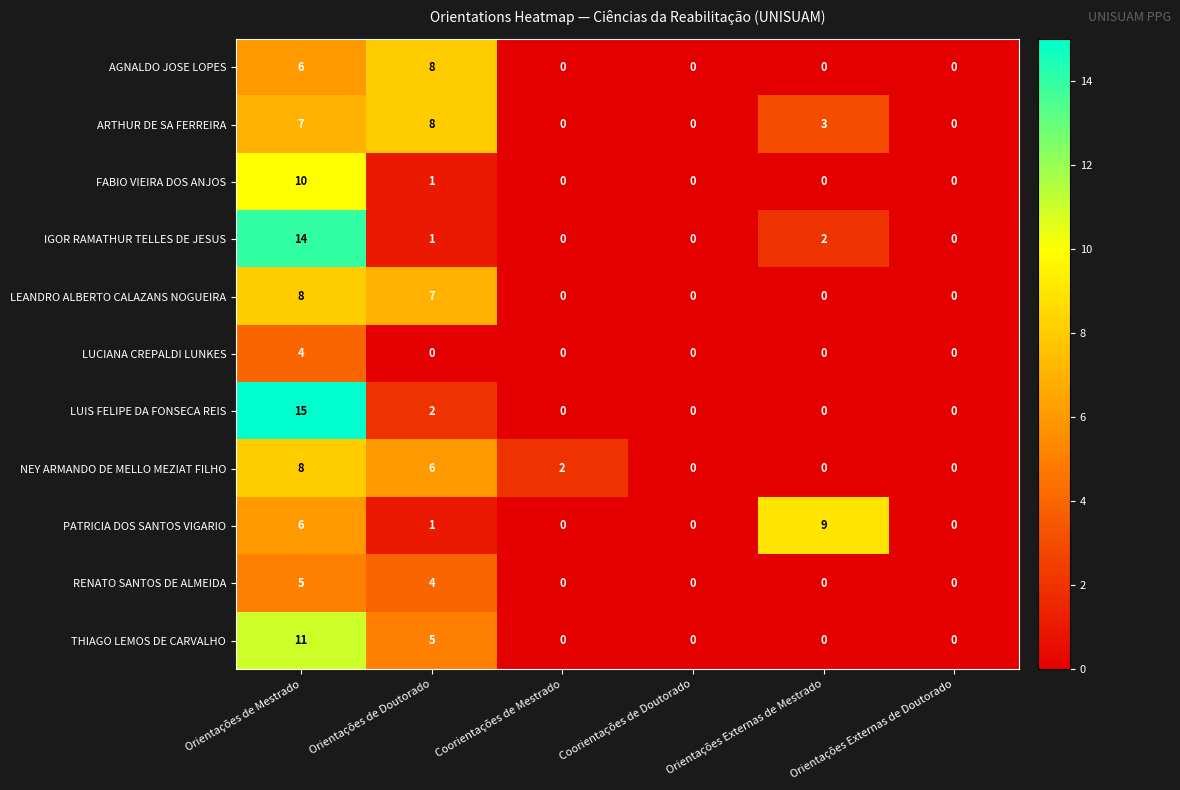

Which series has the widest spread of values?

LUIS FELIPE DA FONSECA REIS